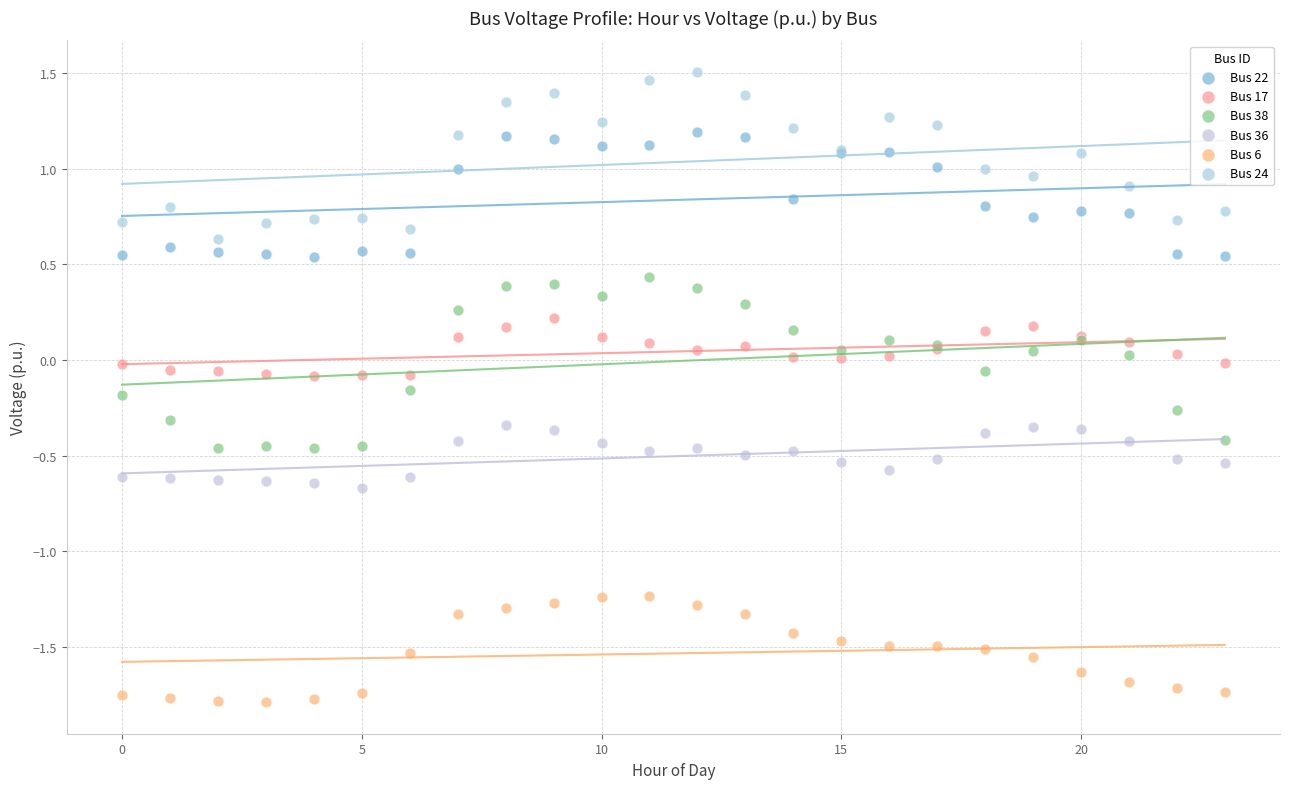

Which series contains the highest Y value?

Bus 24